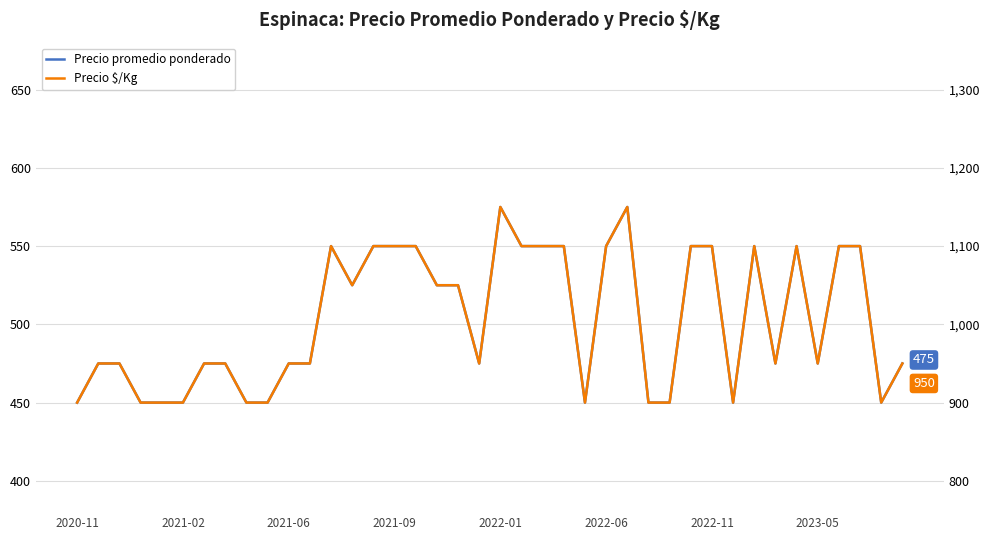

Which has a higher value, 2022-06 or 29?

29